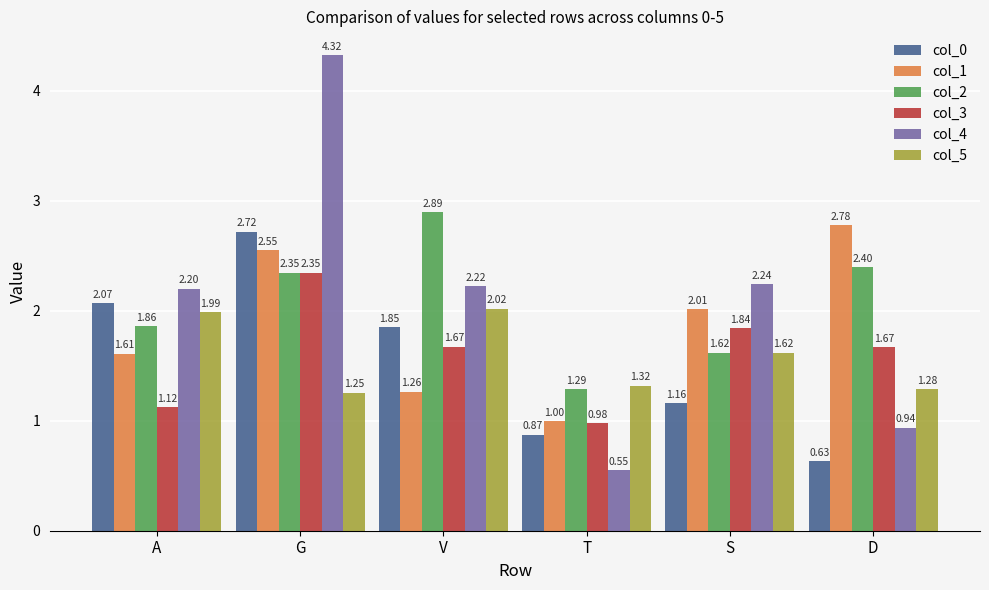

What is the total value across all series at D?

9.7